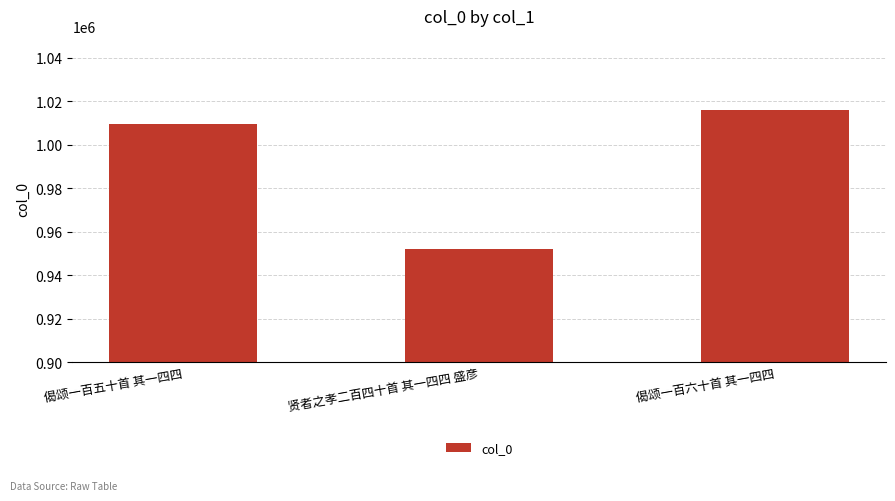

What is the value of the 2nd bar from the left?

952146